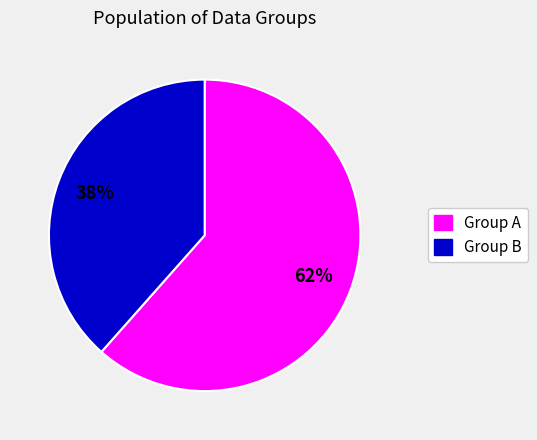

Combined, do Group B and Group A account for over 50%?

Yes